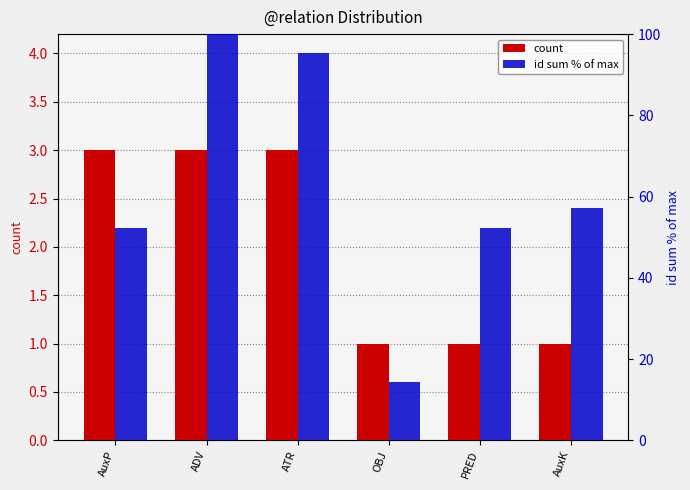

Where does the id sum % of max series first go above 57?

ADV